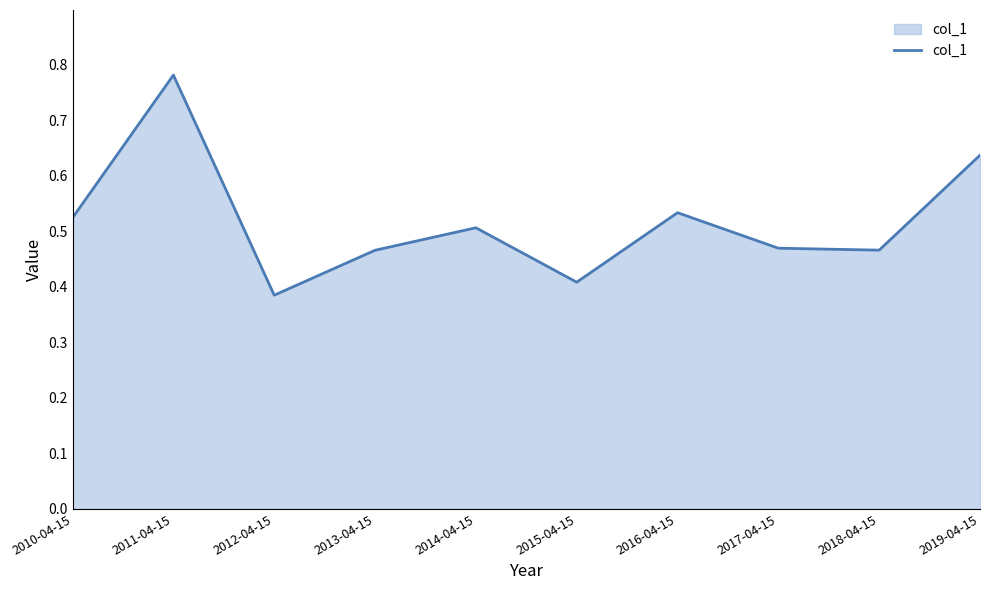

Which label corresponds to the smallest value in the chart?

2012-04-15